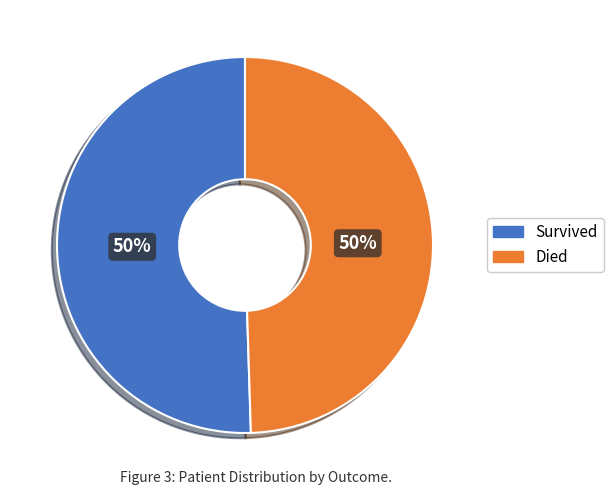

To the nearest percent, what is the average slice percentage?

50%